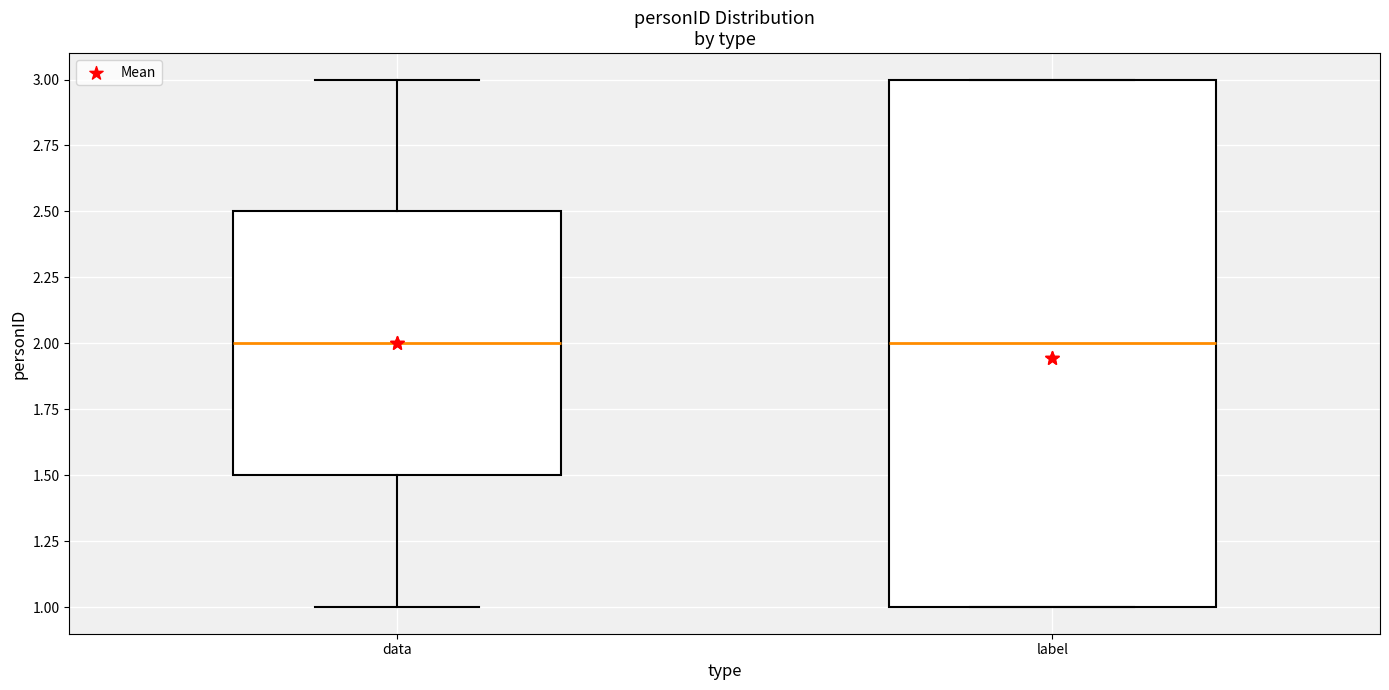

Reading left to right, read every box against the y-axis: the position of its median line, the range the box covers, and the ends of its whiskers. The values are not printed on the chart, so give them approximately, as read against the axis.

data: median 2.0, box 1.5 to 2.5, whiskers 1.0 to 3.0
label: median 2.0, box 1.0 to 3.0, whiskers 1.0 to 3.0